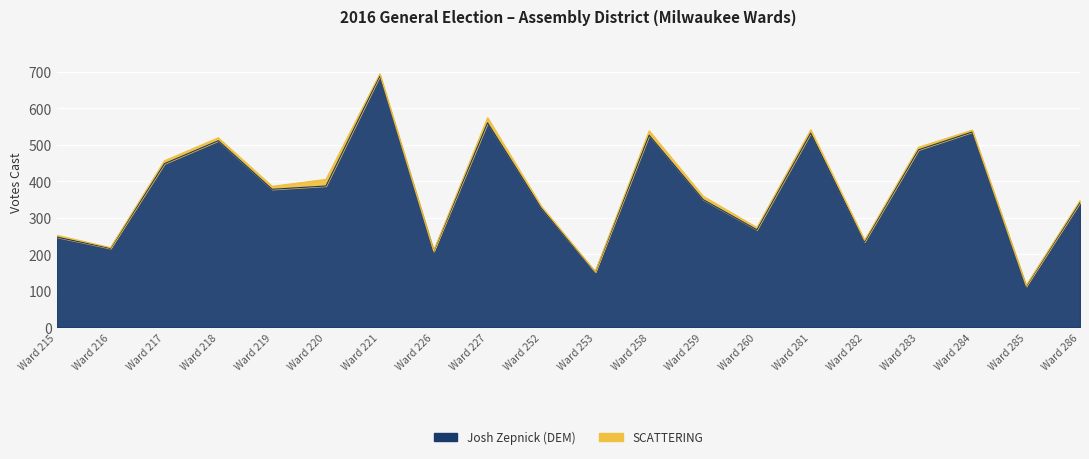

Reading left to right, list all the values displayed in this chart.

Ward 215=247	Ward 216=216	Ward 217=448	Ward 218=511	Ward 219=378	Ward 220=387	Ward 221=689	Ward 226=208	Ward 227=560	Ward 252=326	Ward 253=151	Ward 258=526	Ward 259=350	Ward 260=267	Ward 281=532	Ward 282=234	Ward 283=486	Ward 284=535	Ward 285=112	Ward 286=342